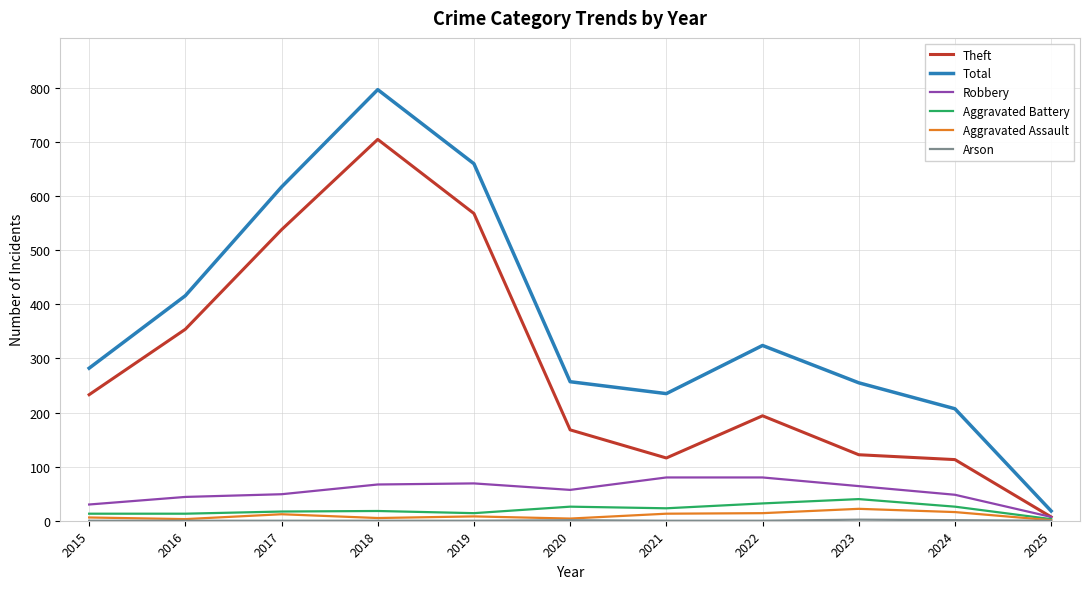

Between 2017 and 2022, which series saw the biggest shift?

Theft